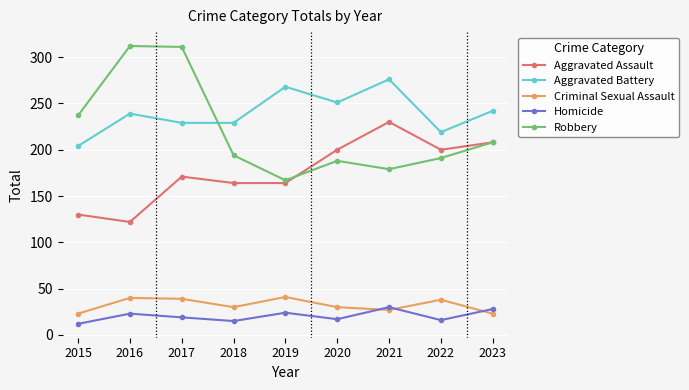

What is the value of the Aggravated Battery point at the 4th from the left?

229